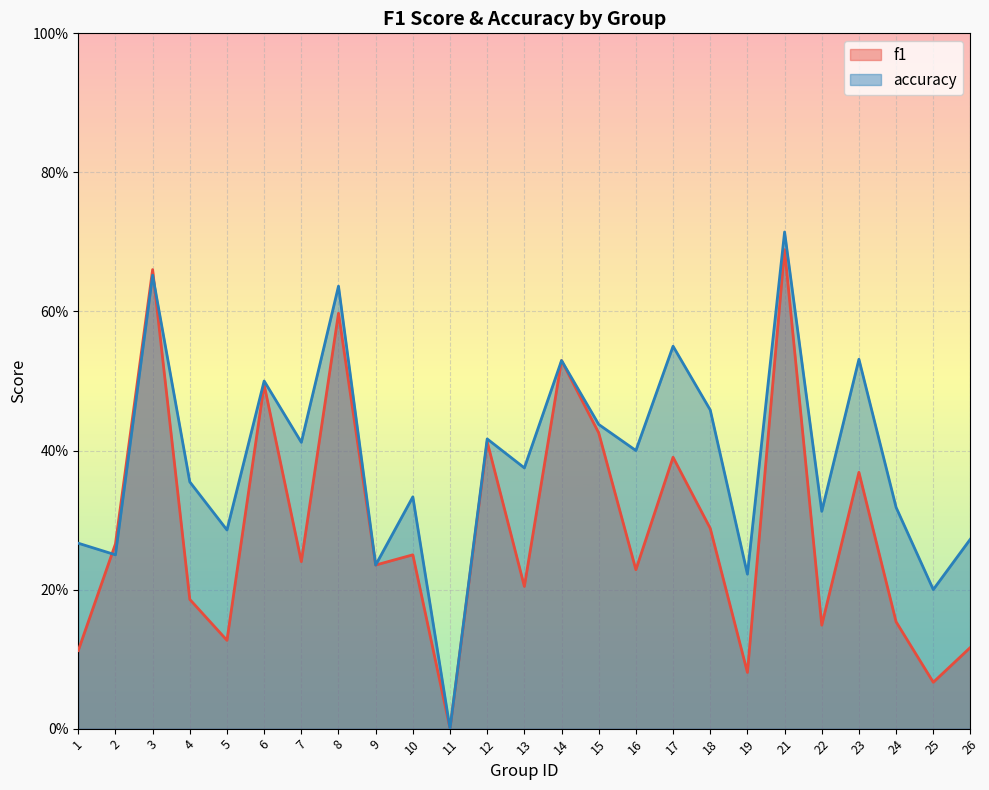

Which has a higher value, 23 or 4?

23